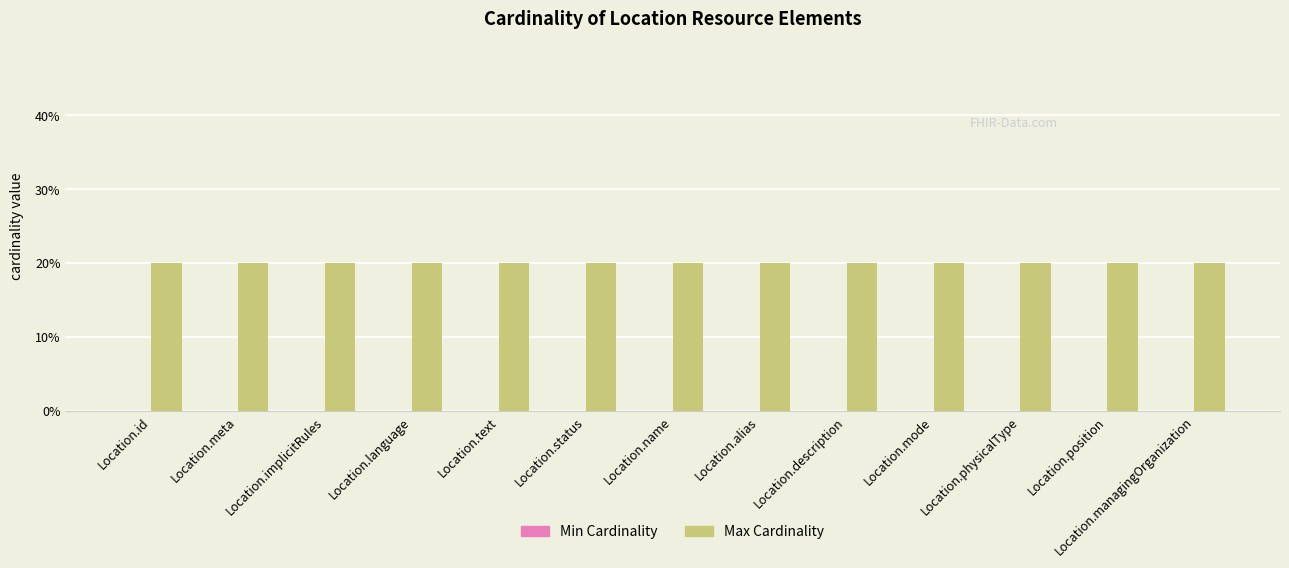

What are all the series names shown in the legend?

Min Cardinality, Max Cardinality